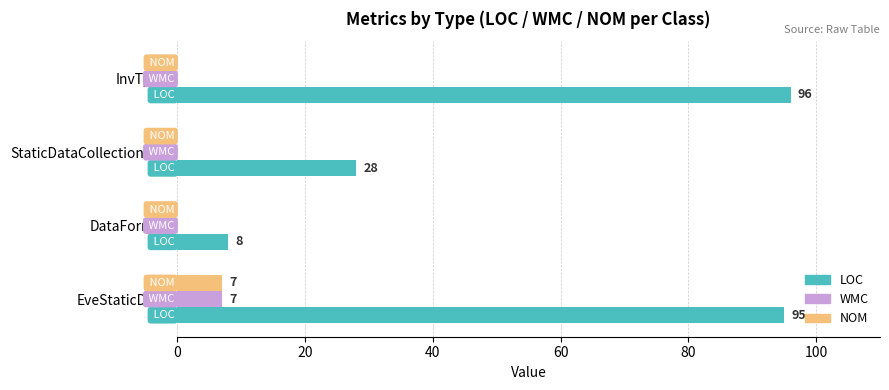

True or false: WMC has a value of 7 at EveStaticData.

True